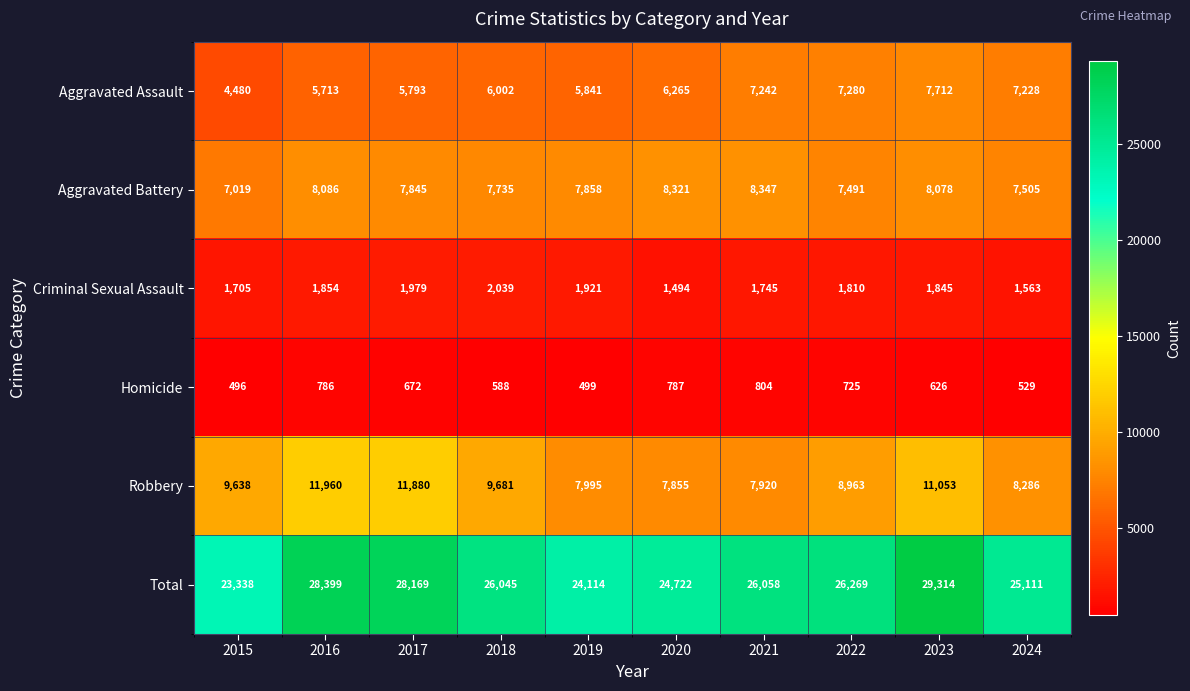

What is the total value across all series at 2019?

48228